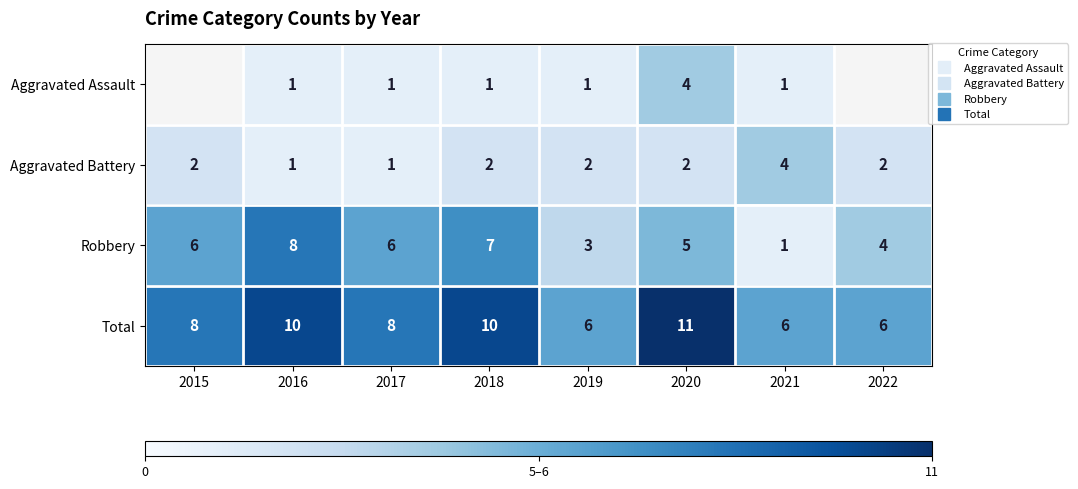

What is the difference between the highest and lowest values at 2021?

5.0